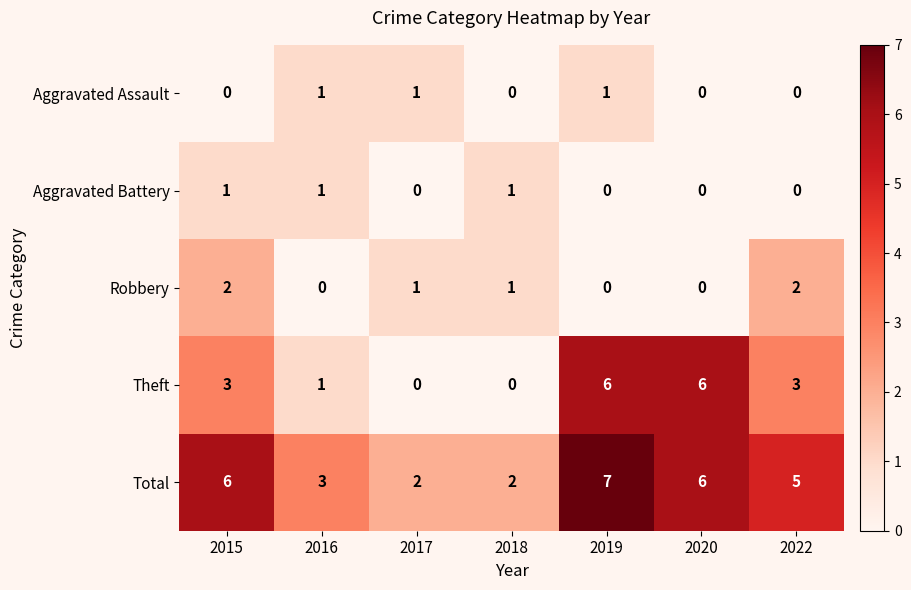

How many Aggravated Assault values are between 0 and 1?

7